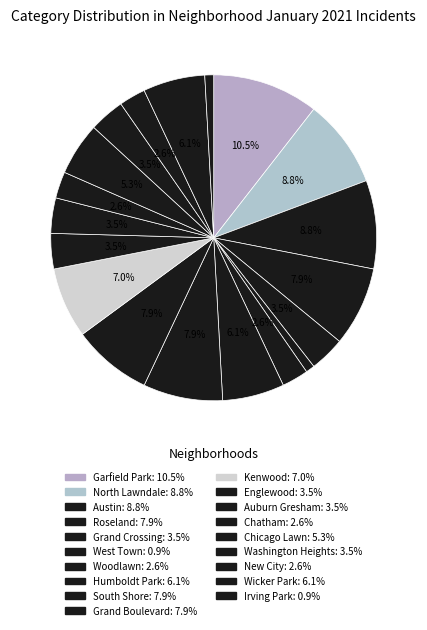

How many segments does this pie chart have?

19